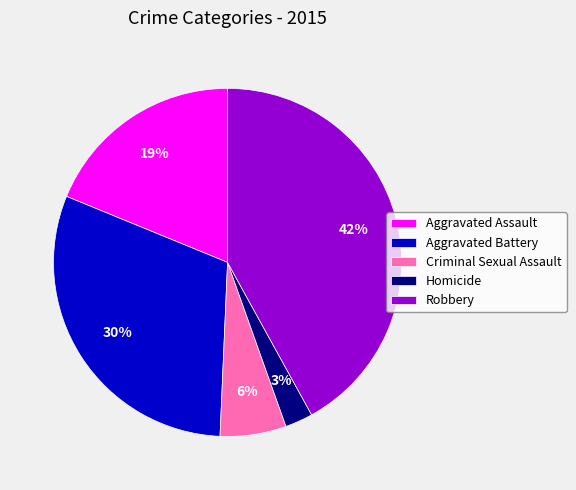

To the nearest percent, what is the average slice percentage?

20%